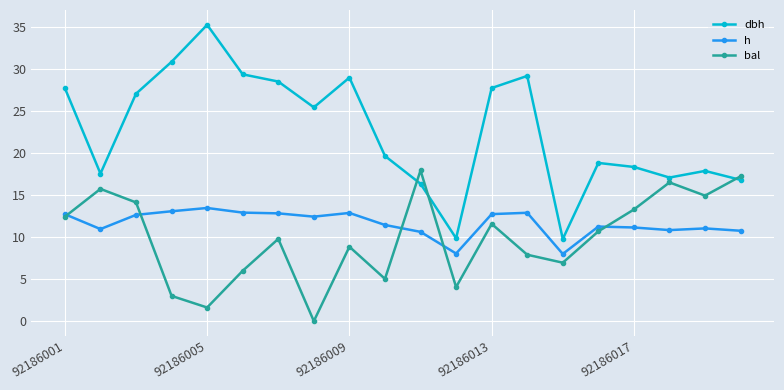

In dbh, how many points are lower than both neighbors (excluding endpoints)?

5